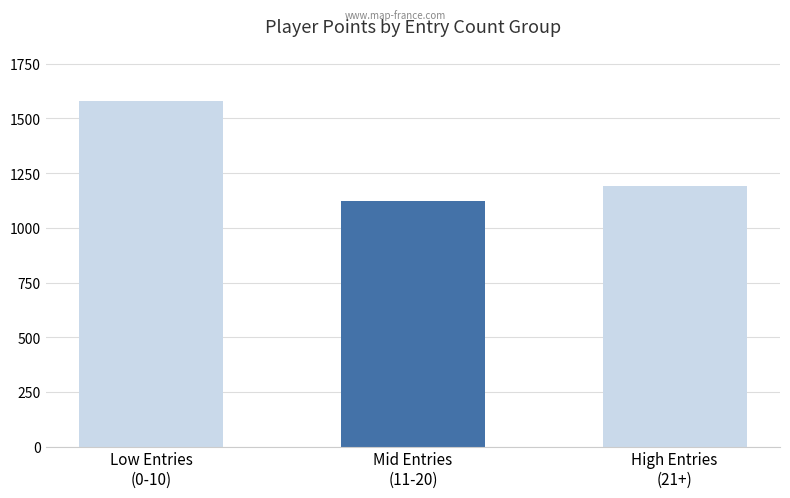

Reading left to right, what are all the values shown in this chart?

Low Entries
(0-10)=1582	Mid Entries
(11-20)=1122	High Entries
(21+)=1193